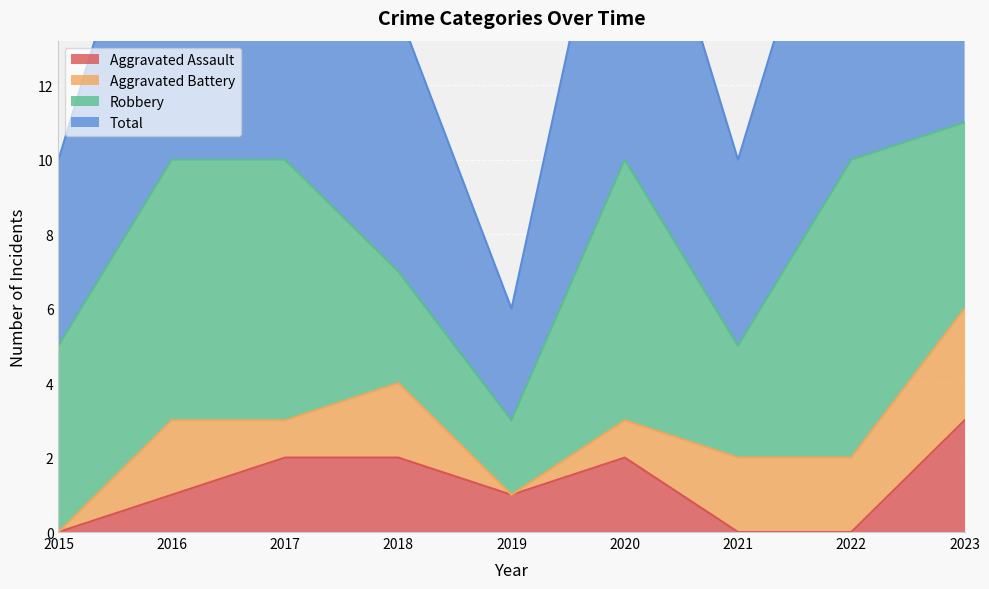

True or false: Aggravated Assault and Total cross at least once.

False